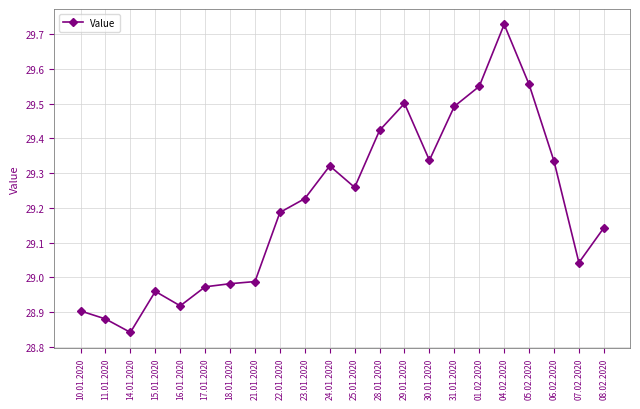

At which label does the data first exceed 29?

22.01.2020